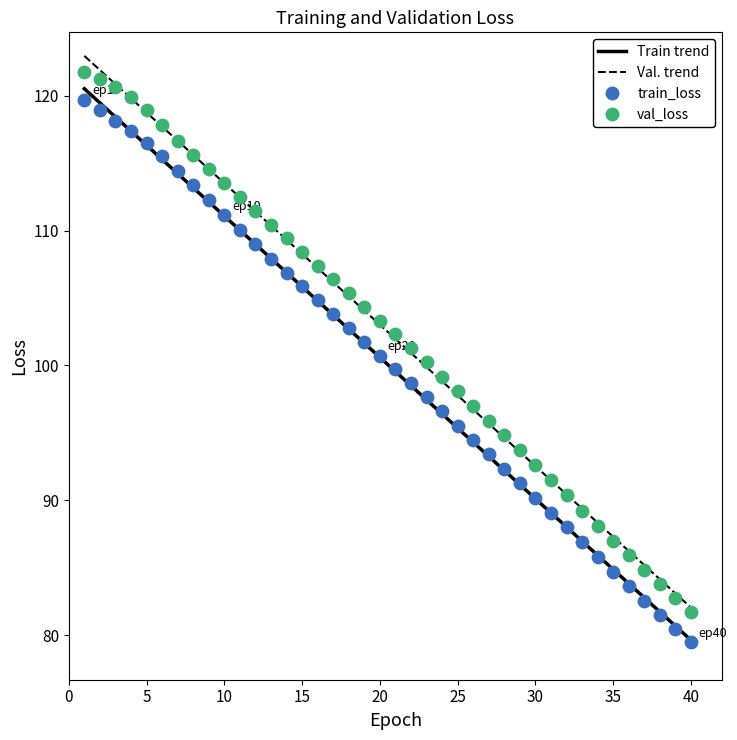

Which series reaches the minimum Y coordinate?

train_loss